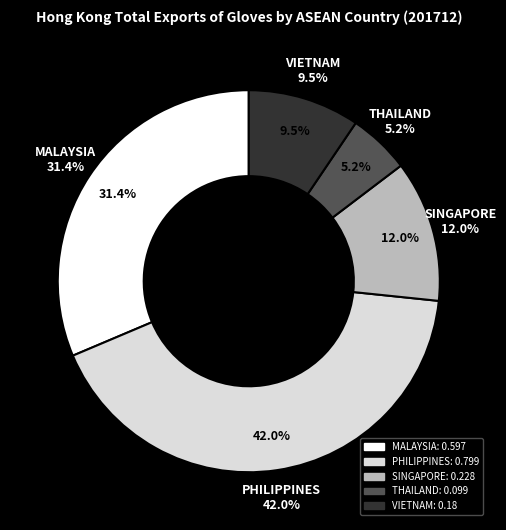

Combined, do INDONESIA and SINGAPORE account for over 50%?

No